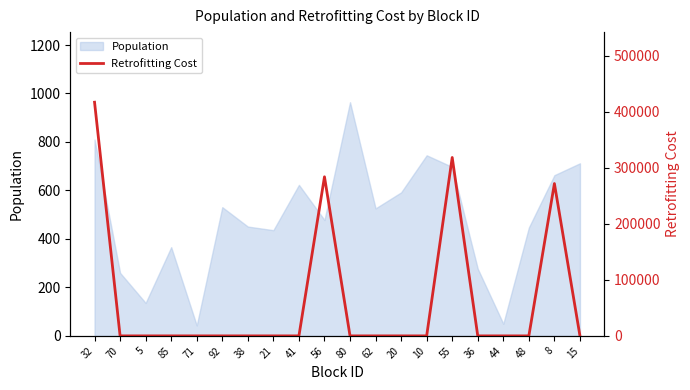

The Population series shows 277 at 36. True or false?

True